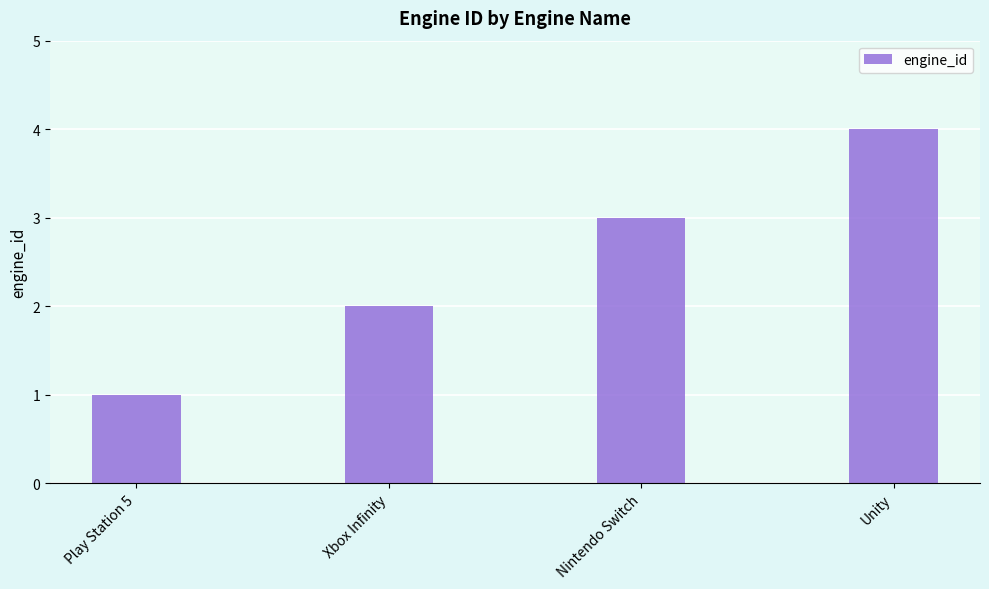

How many series are shown in this chart?

1